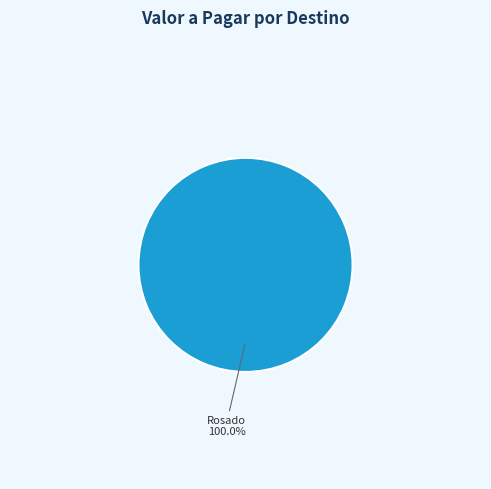

Which category accounts for the majority?

Rosado